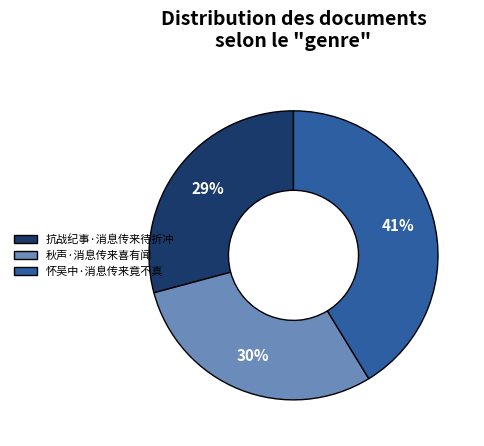

Does 抗战纪事·消息传来待折冲 represent more than half of the total?

No